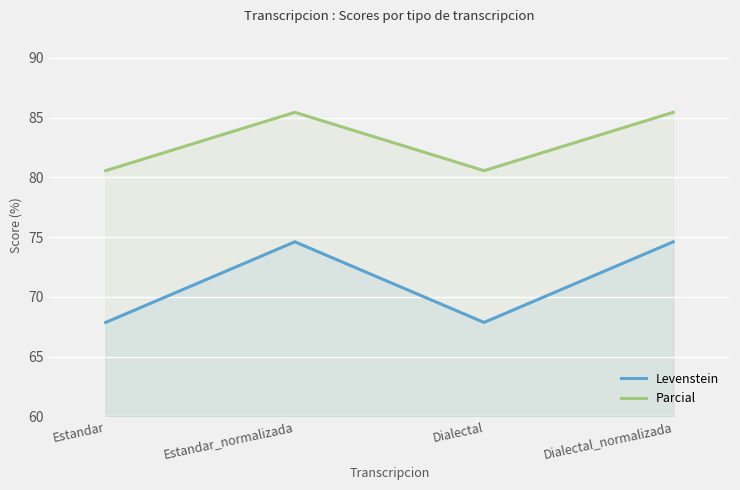

At Estandar_normalizada, list the series in order from smallest to largest.

Levenstein, Parcial